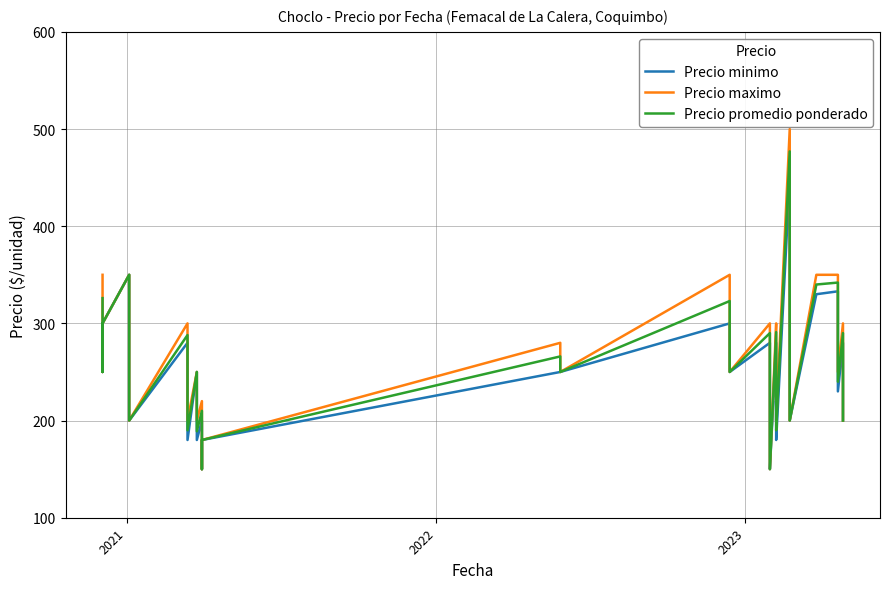

In Precio maximo, how many points are lower than both neighbors (excluding endpoints)?

11